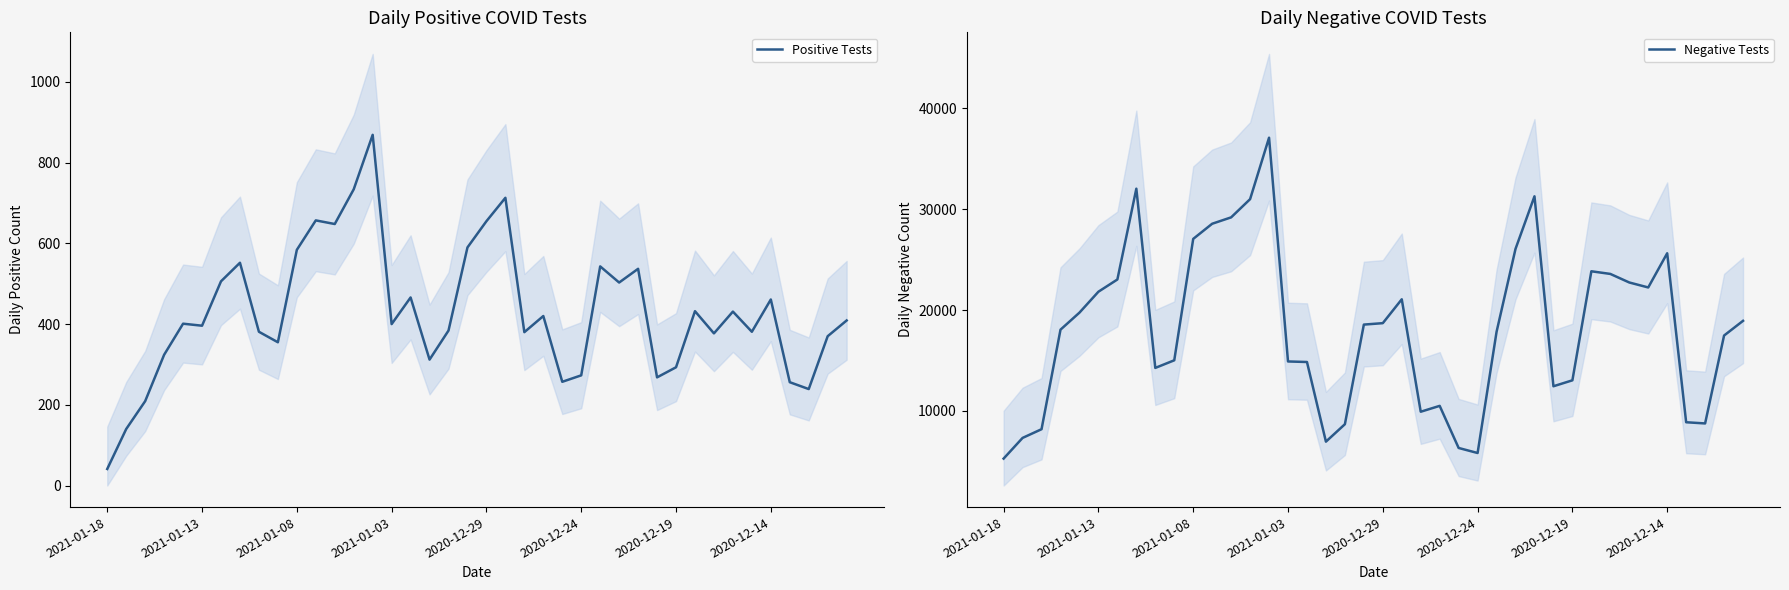

What is the value of the Positive Tests point at the 17th from the left?

466